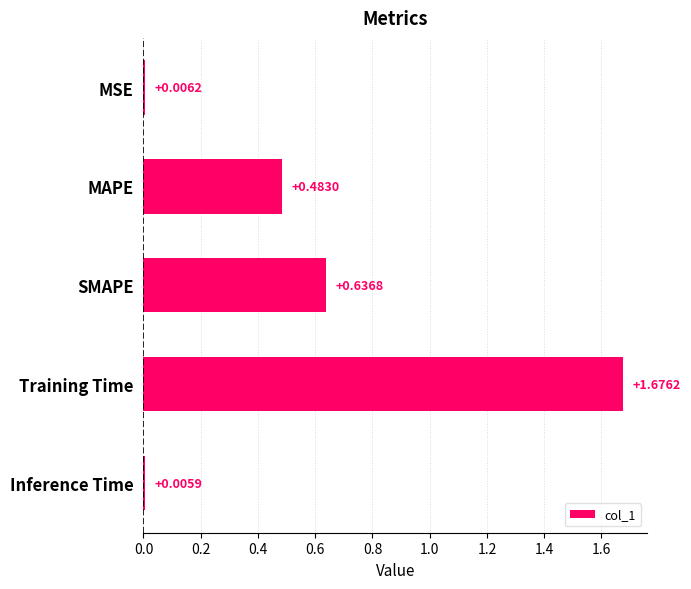

At which label is the value closest to 0?

Inference Time